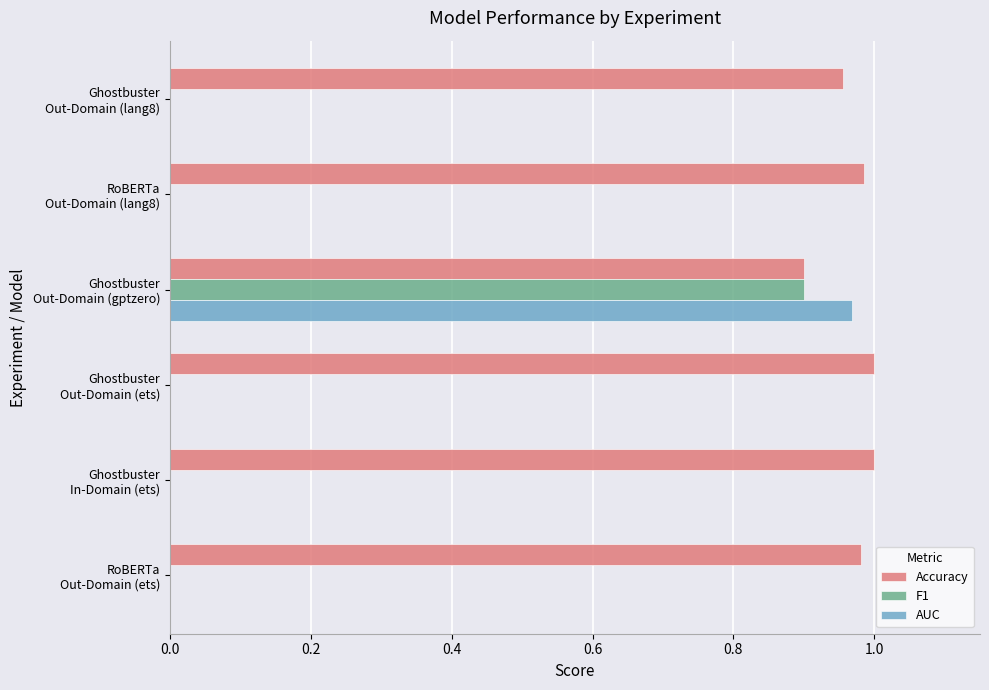

Which series has the largest total across all categories?

Accuracy